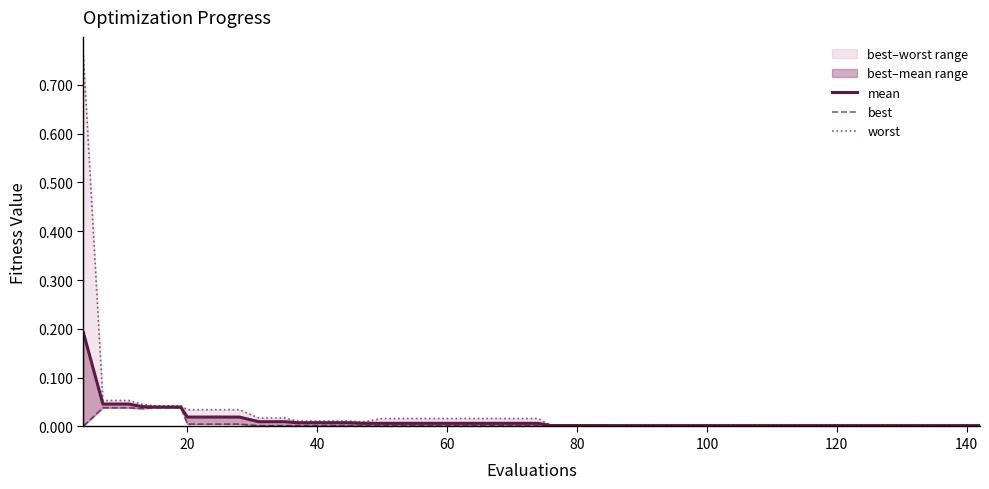

Does the chart have visible grid lines?

No